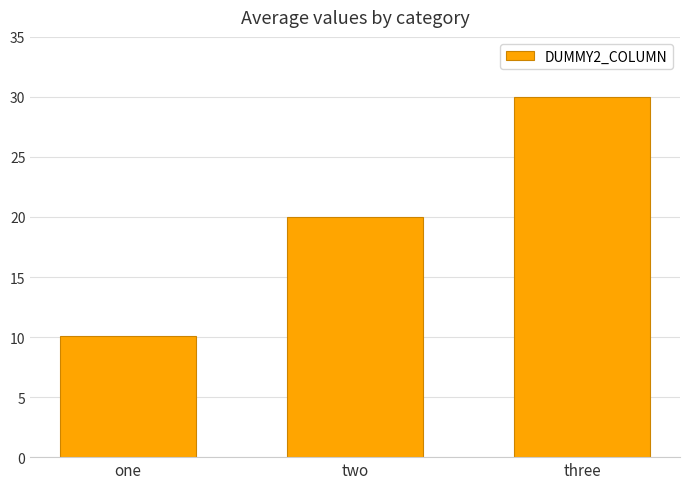

What is the difference between the values at one and two?

9.9